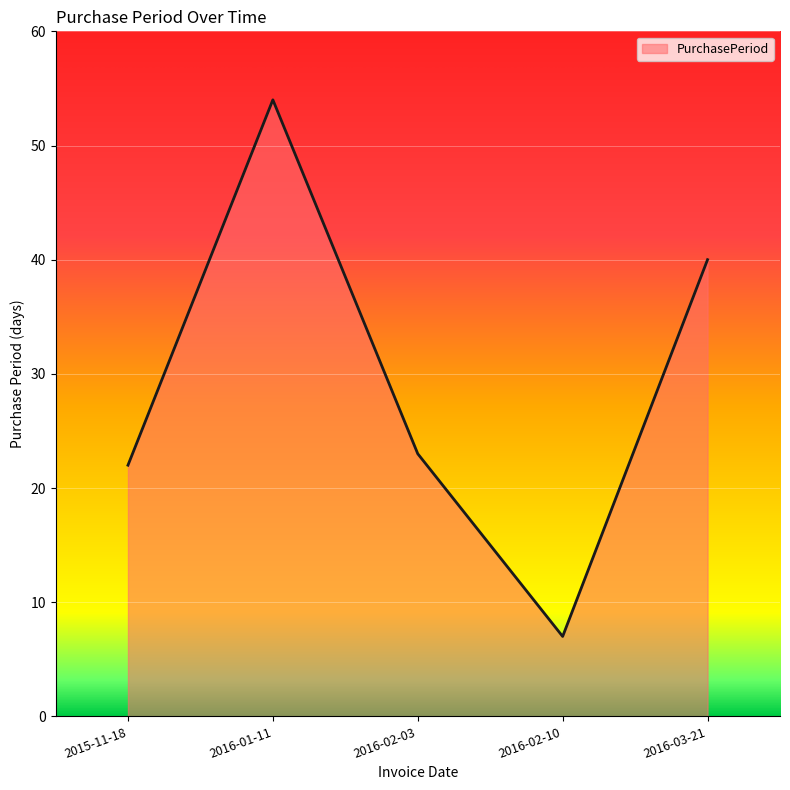

At which category does the data reach its first local peak?

2016-01-11